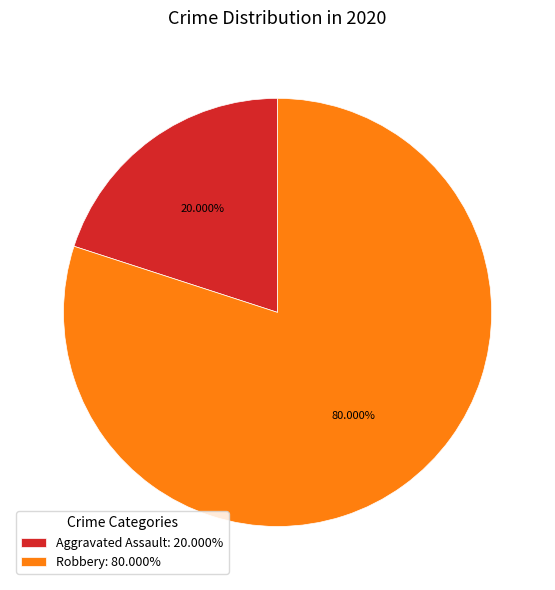

Is the sum of Aggravated Assault: 20.000% and Robbery: 80.000% greater than half?

Yes